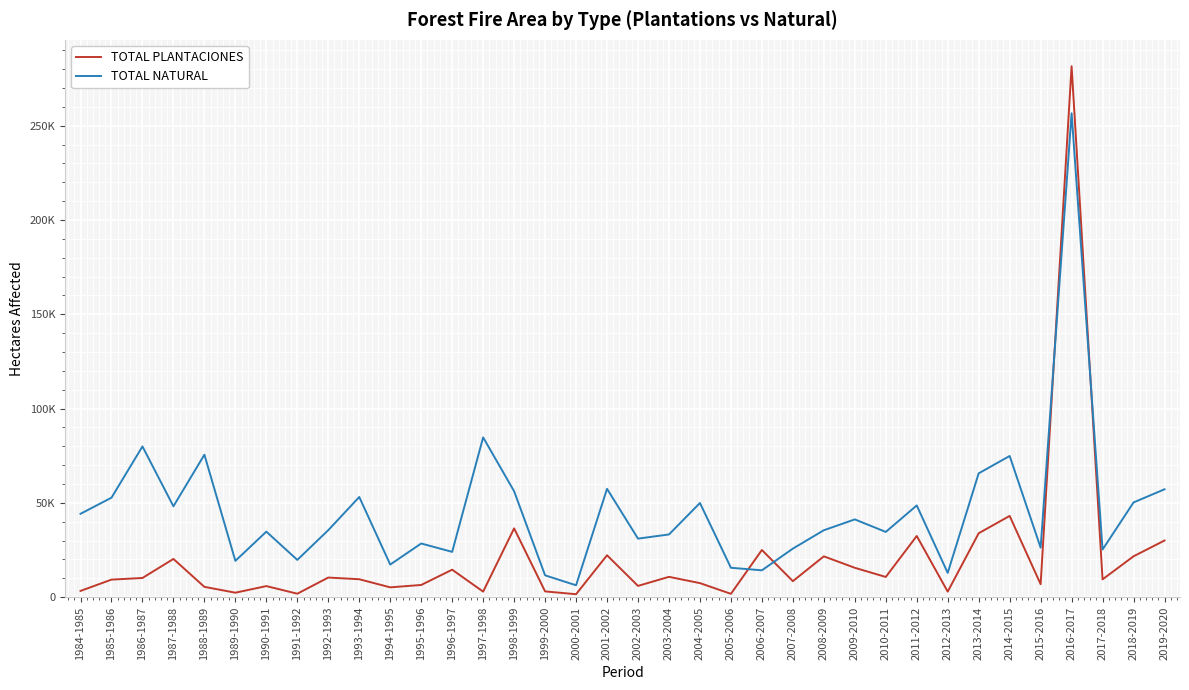

Where is TOTAL NATURAL nearest to the value 131436?

1997-1998